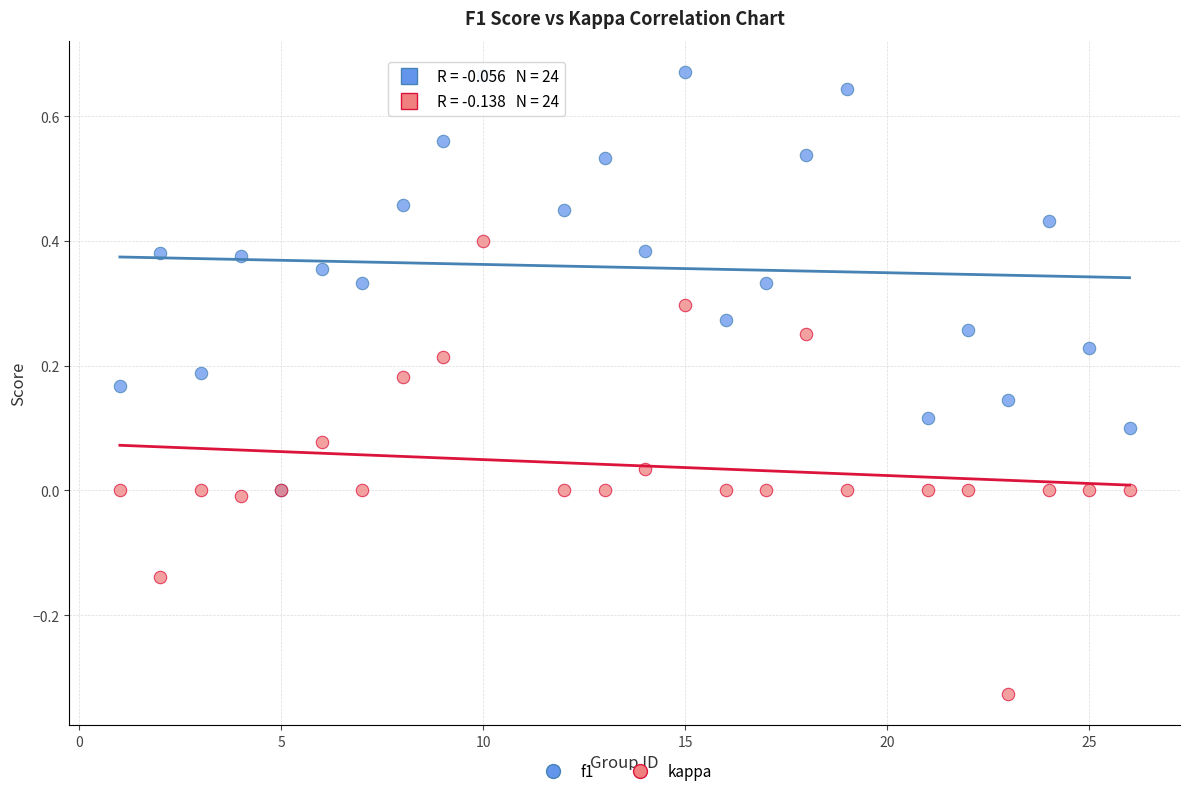

Which series has the largest Y range (max minus min)?

kappa